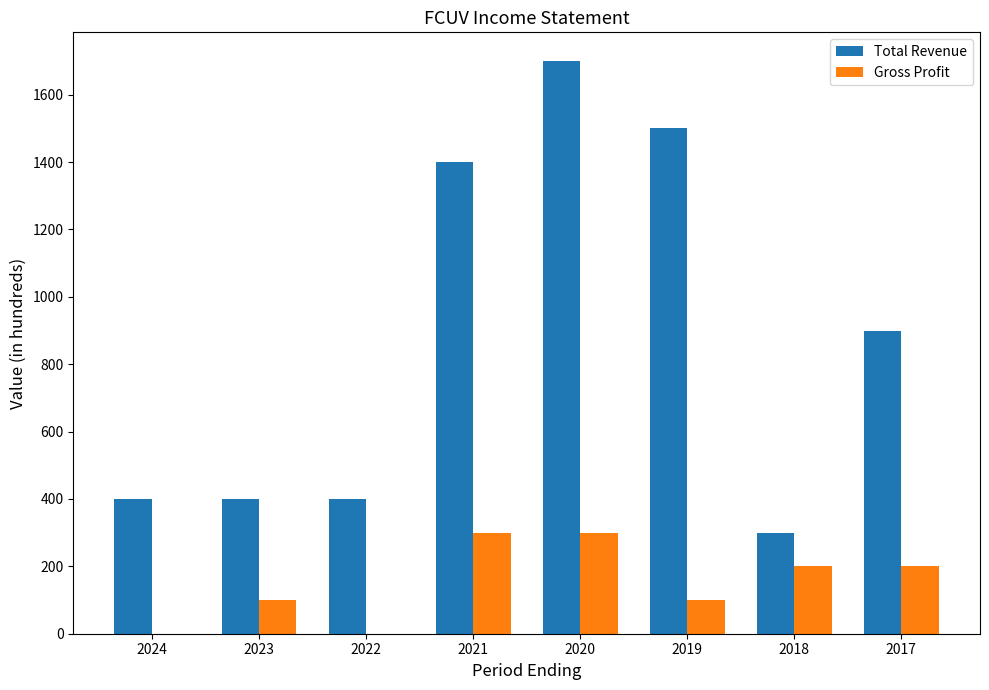

Which series has the widest spread of values?

Total Revenue